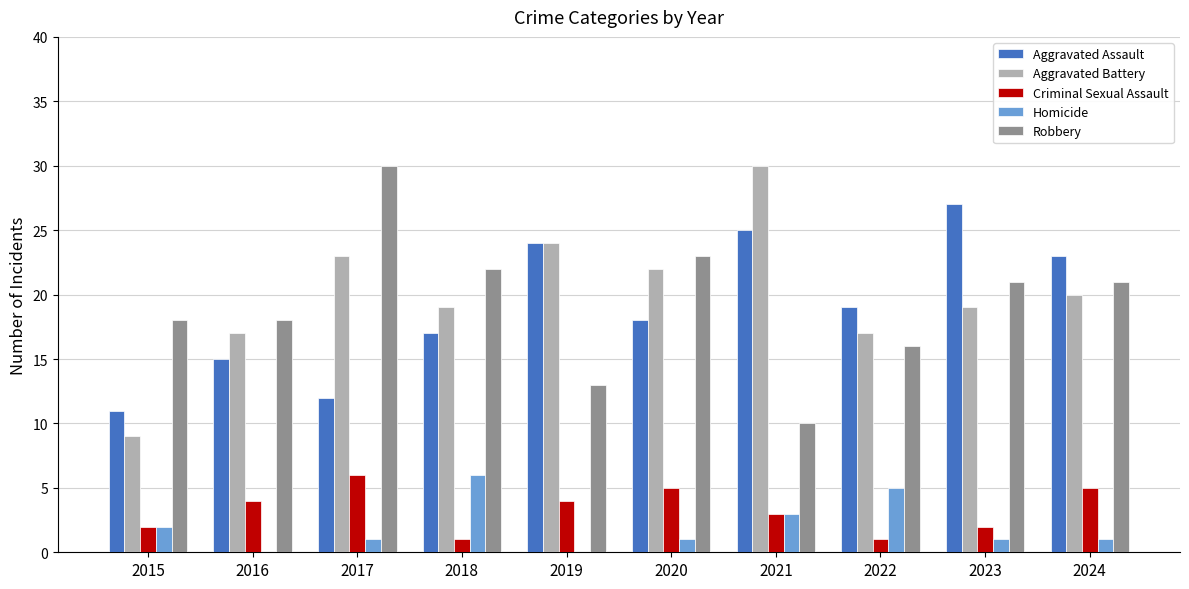

The Aggravated Assault series shows 27 at 2023. True or false?

True